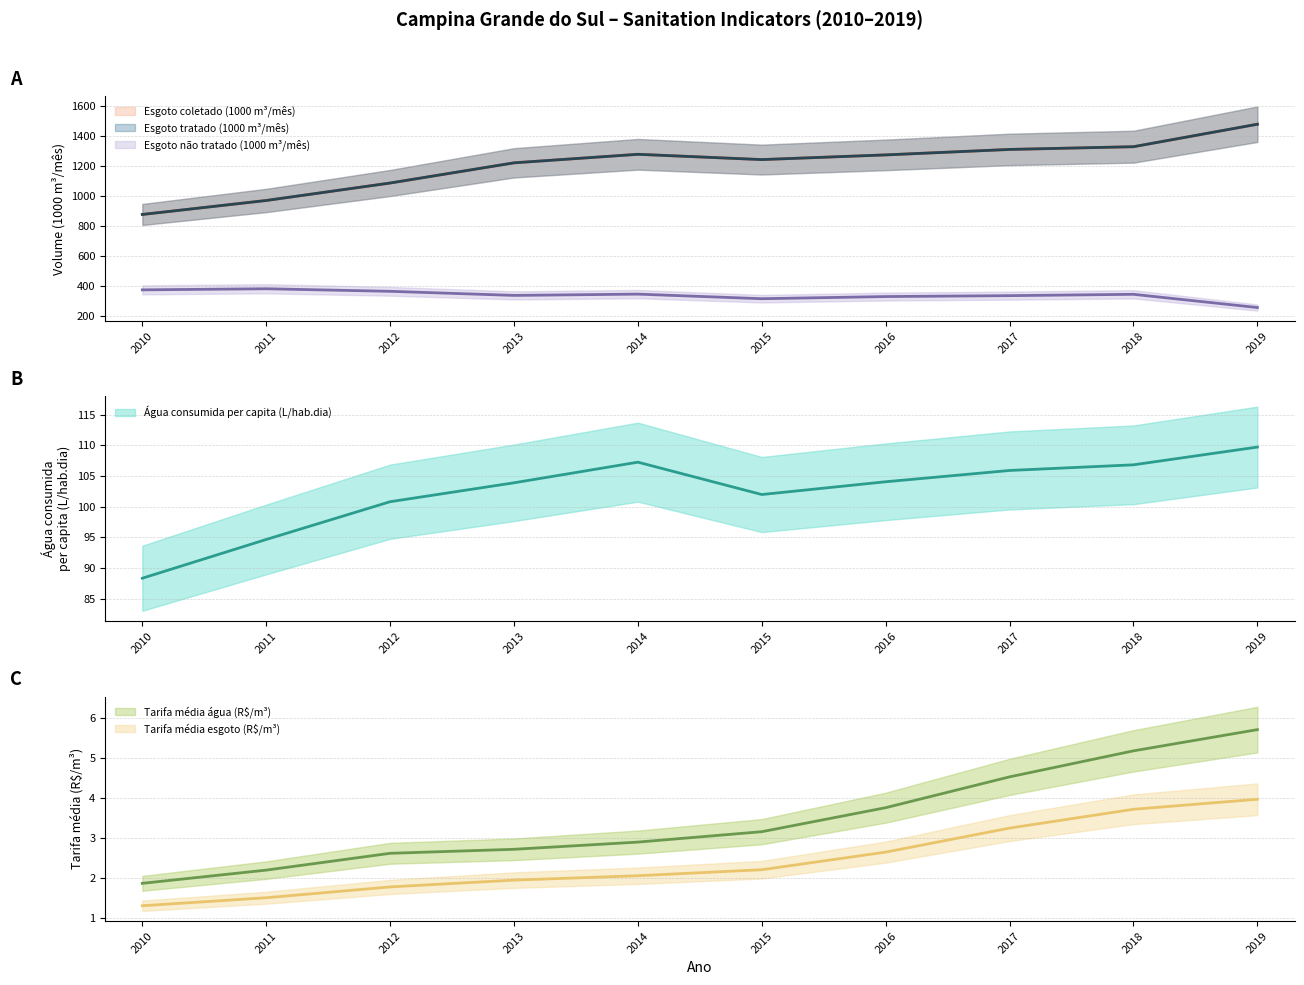

Between 2016 and 2010, which is larger?

2016